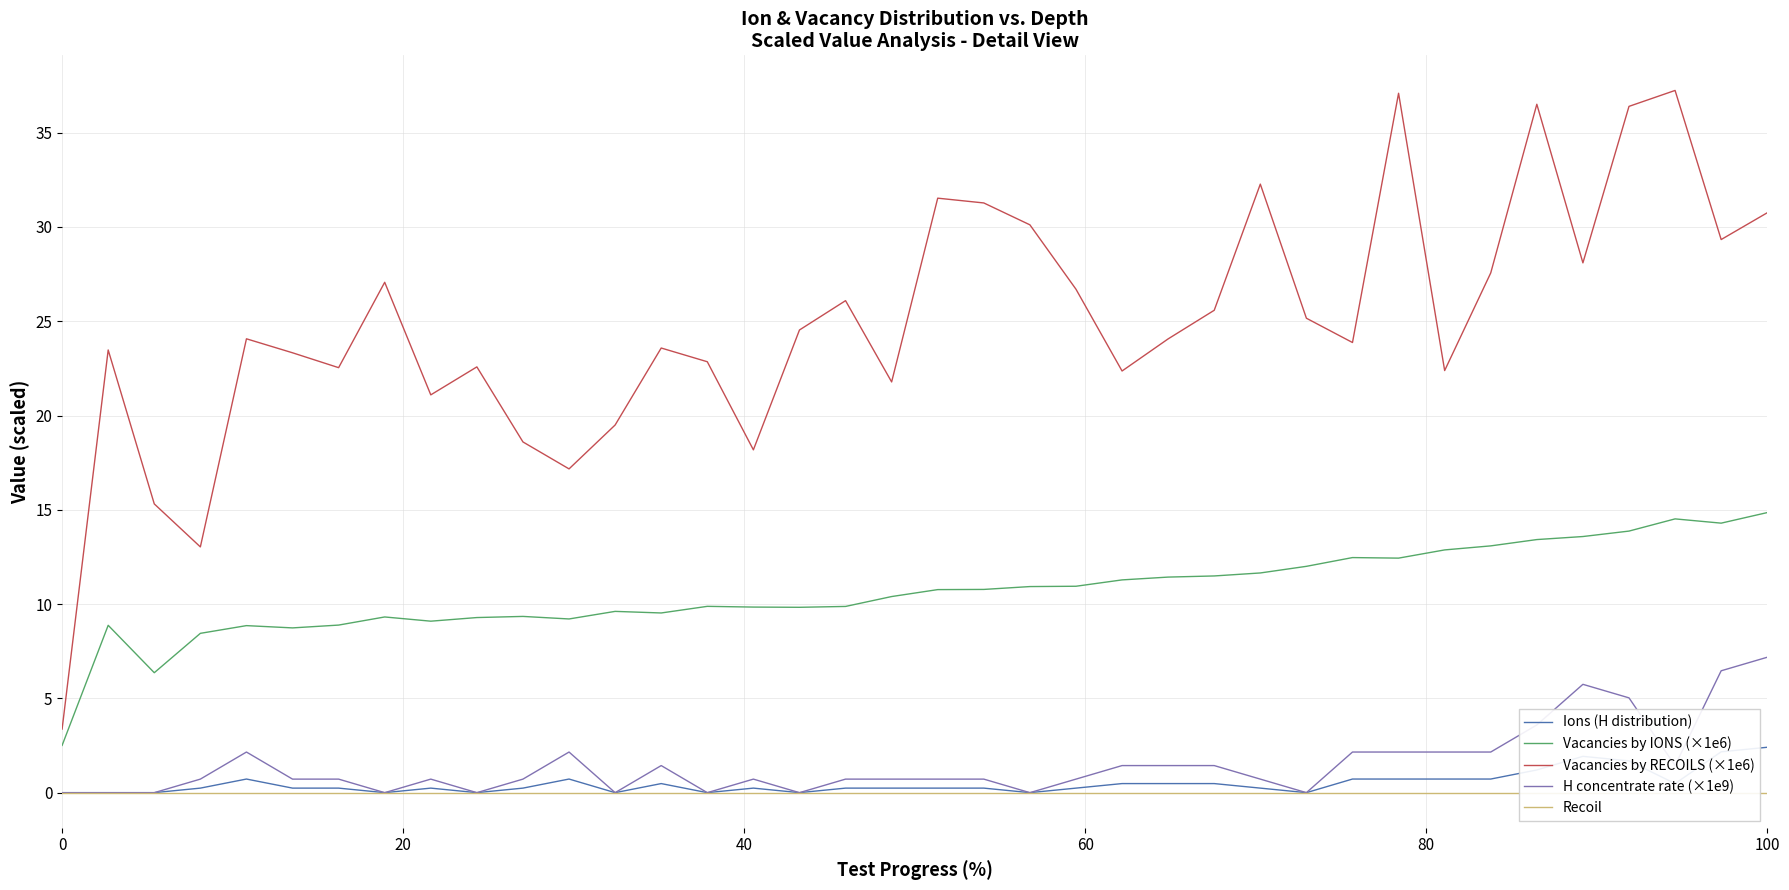

True or false: H concentrate rate (×1e9) and Vacancies by RECOILS (×1e6) cross at least once.

False